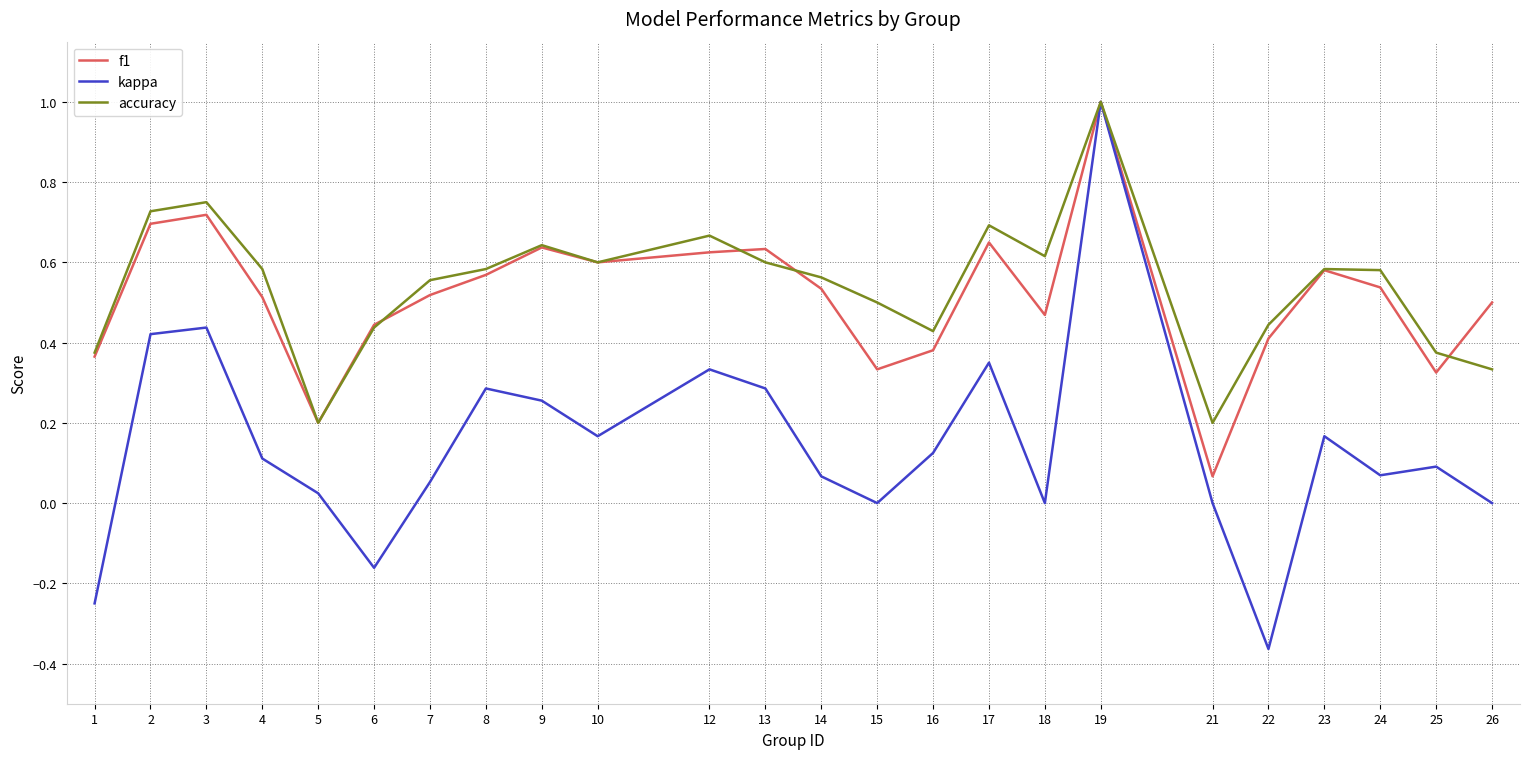

At which label does accuracy reach its peak?

19